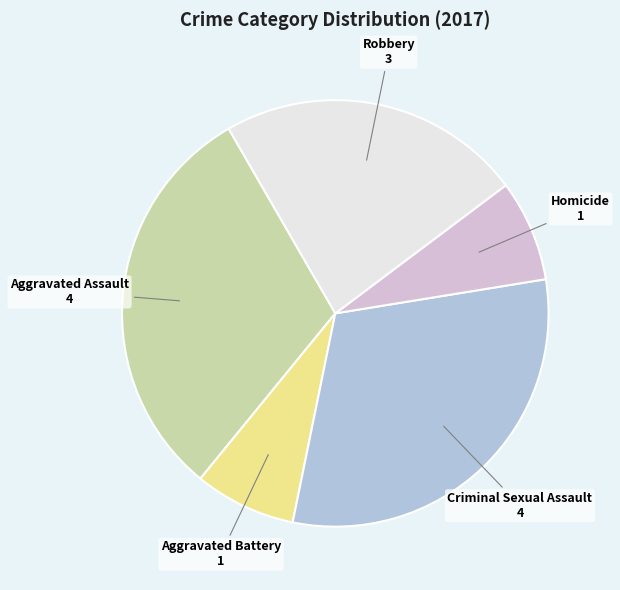

The Aggravated Battery slice represents 3% of the pie. True or false?

False